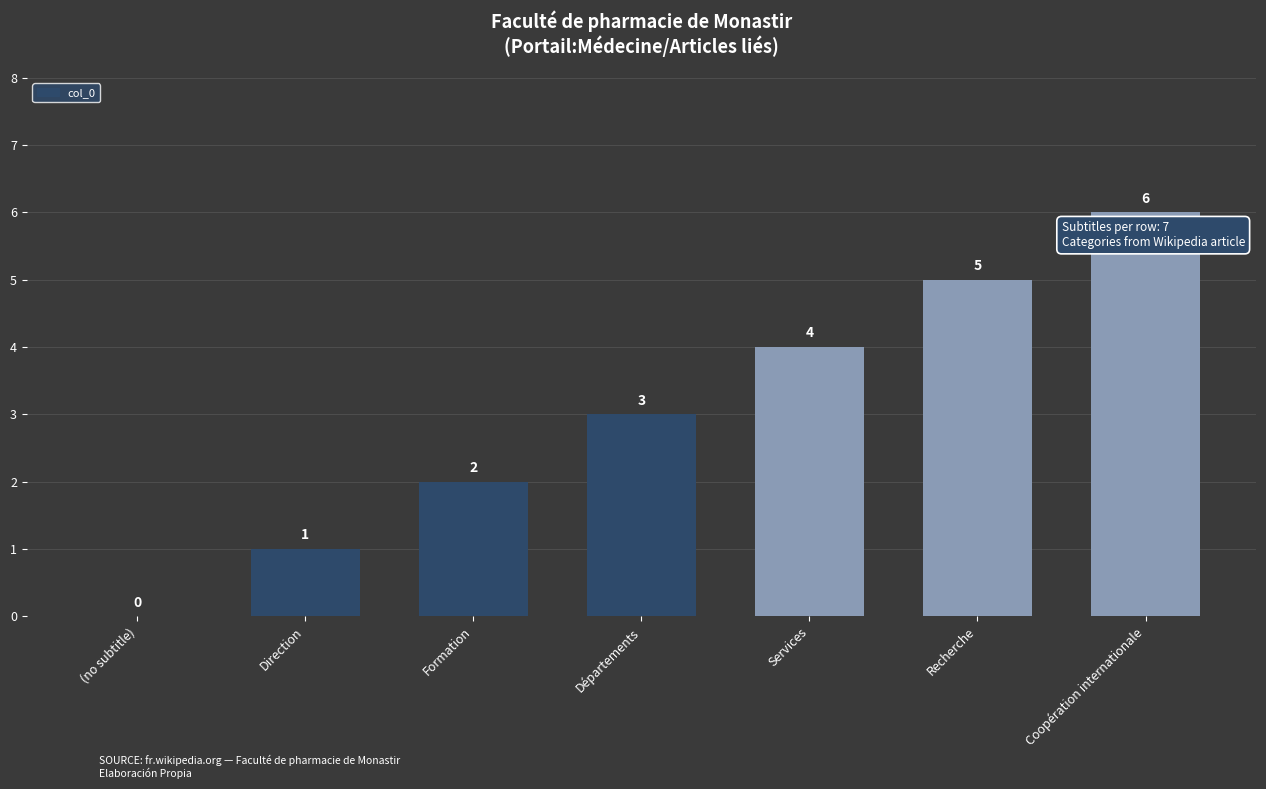

What is the sum of all values?

21